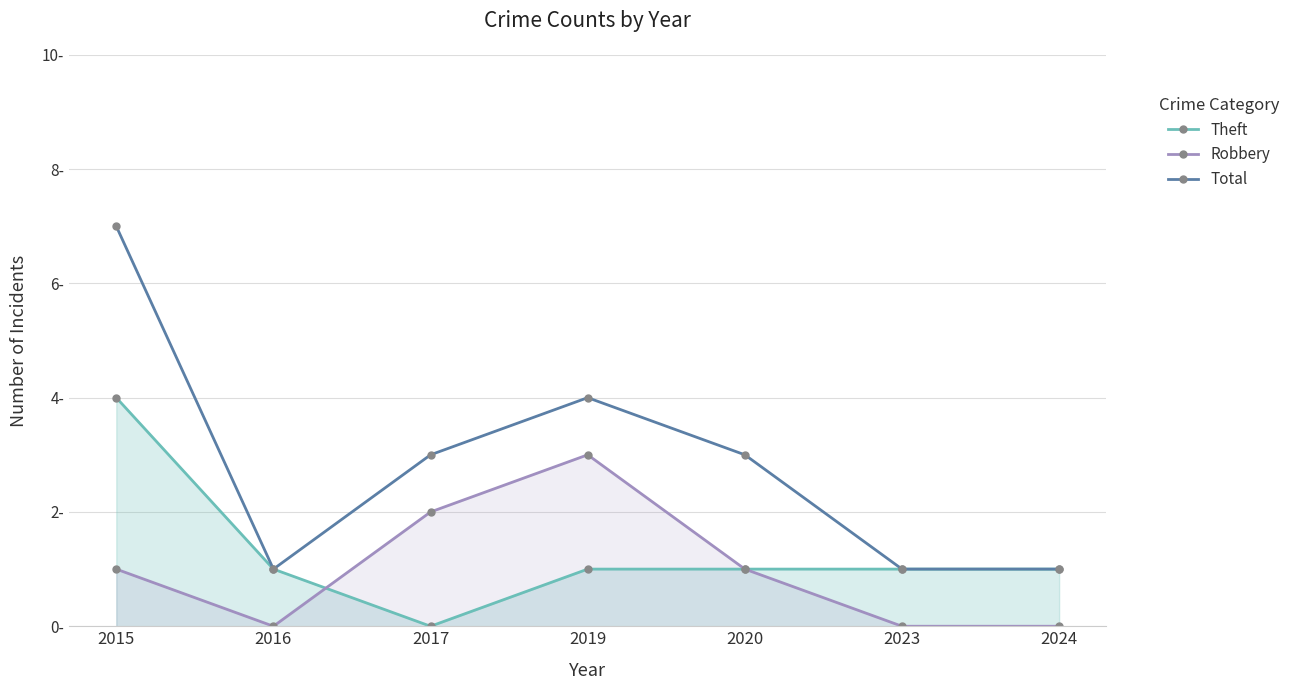

List the series in order of their peak value, lowest first.

Robbery, Theft, Total